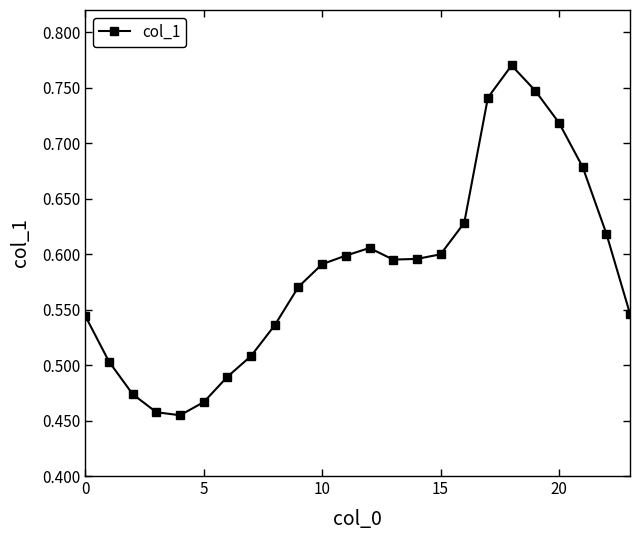

What is the sum of all values?

14.0